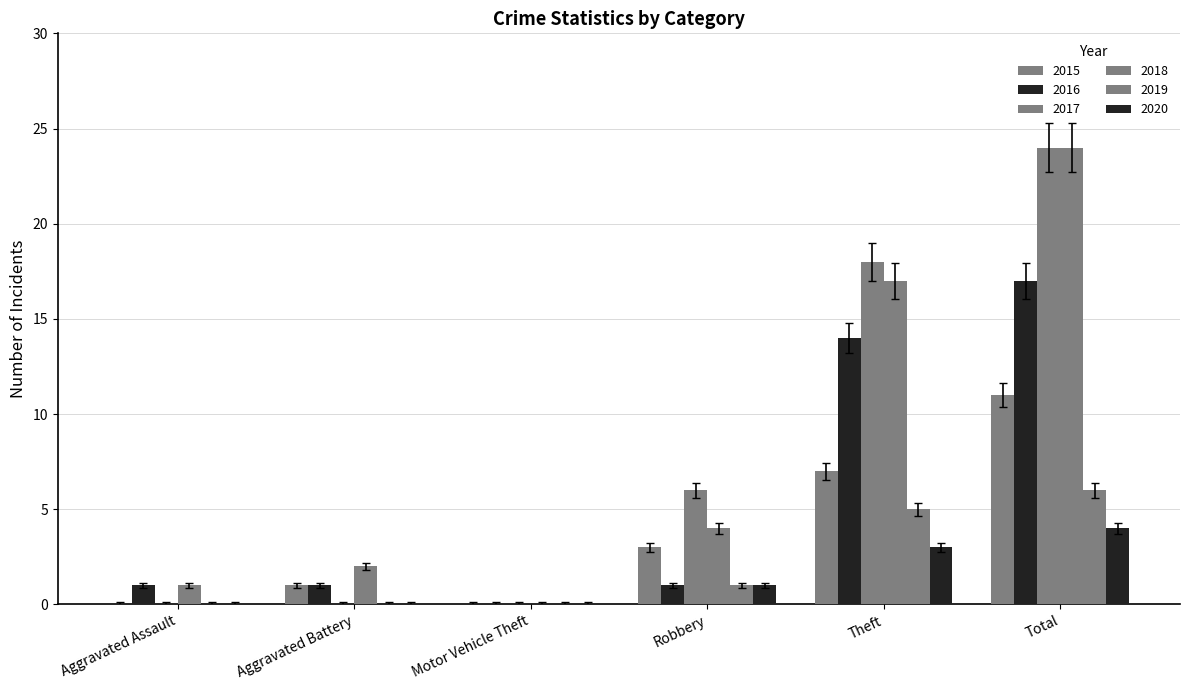

How many distinct data groups are displayed?

6